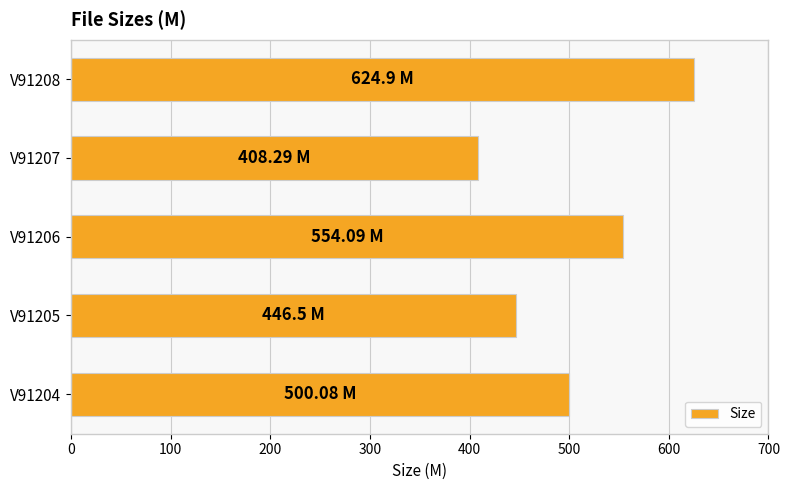

What is the change in value from V91206 to V91207?

-145.8